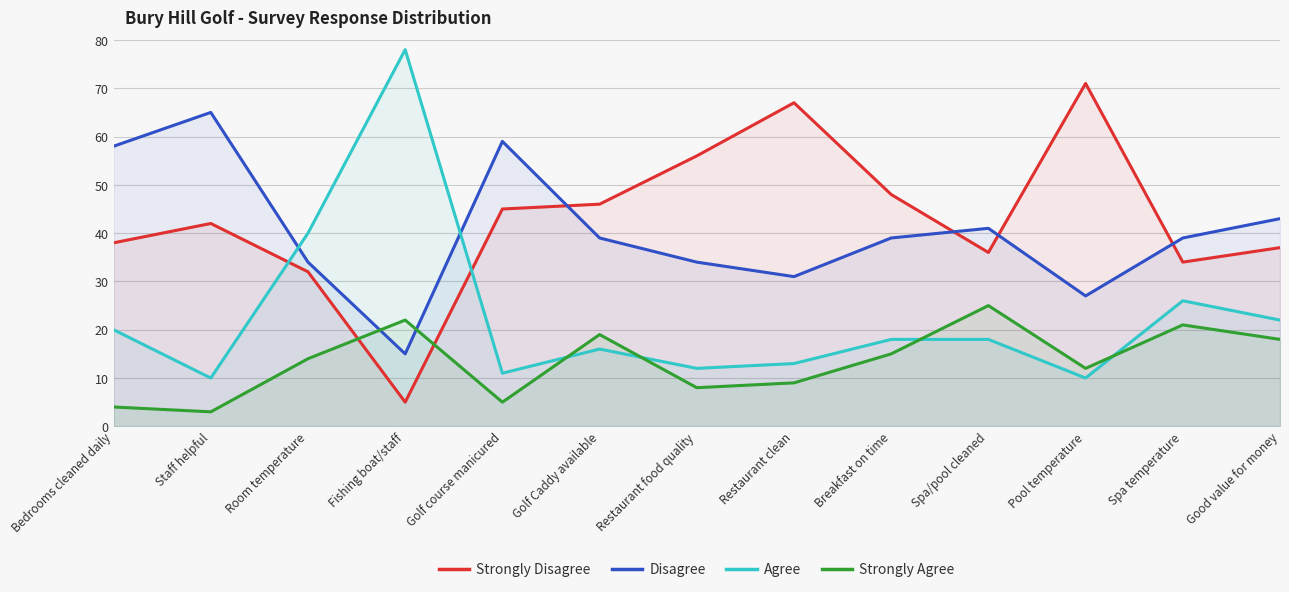

How many lines are shown in the chart?

4